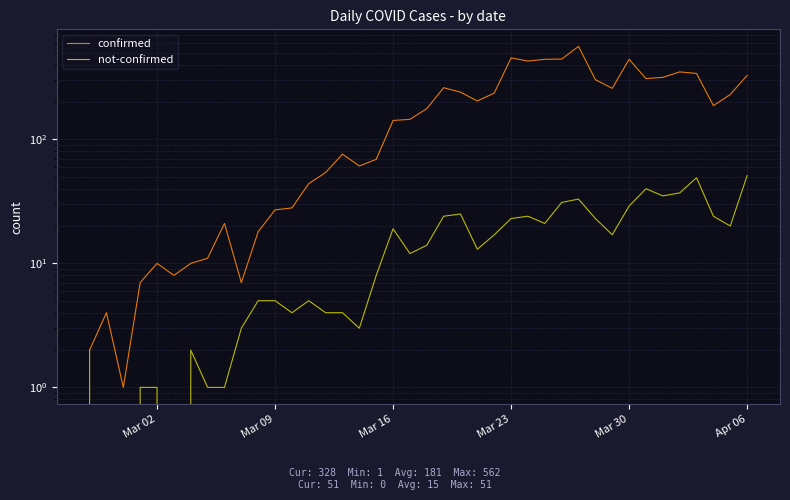

Rank the series by their average value, from highest to lowest.

confirmed, not-confirmed